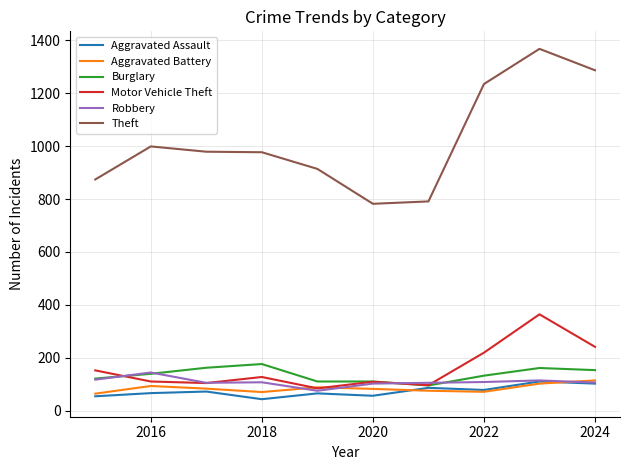

How many lines are shown in the chart?

6